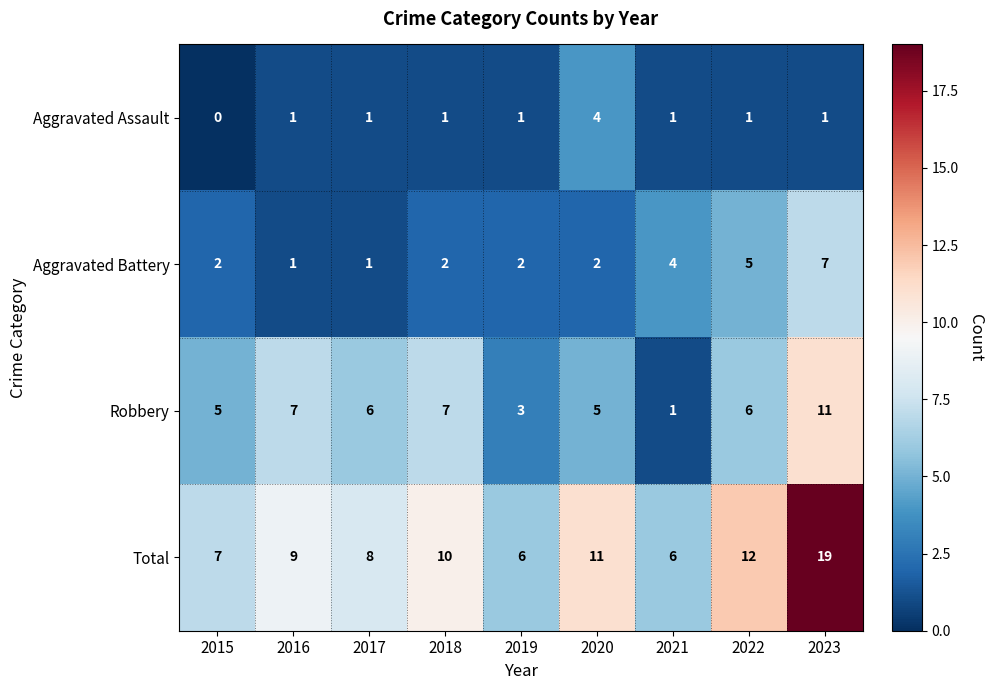

Between 2018 and 2023, which series saw the biggest shift?

Total